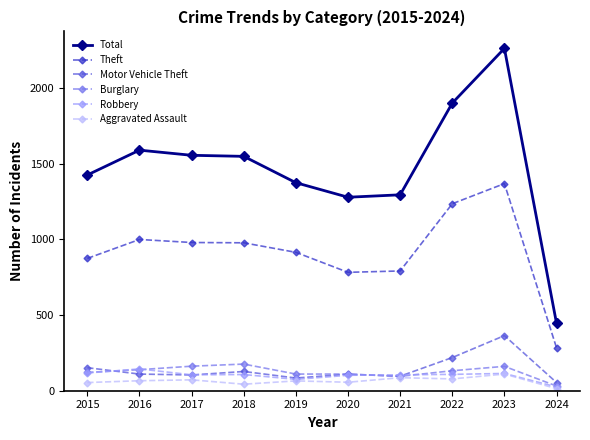

True or false: Robbery has more than 0 interior local peaks.

True